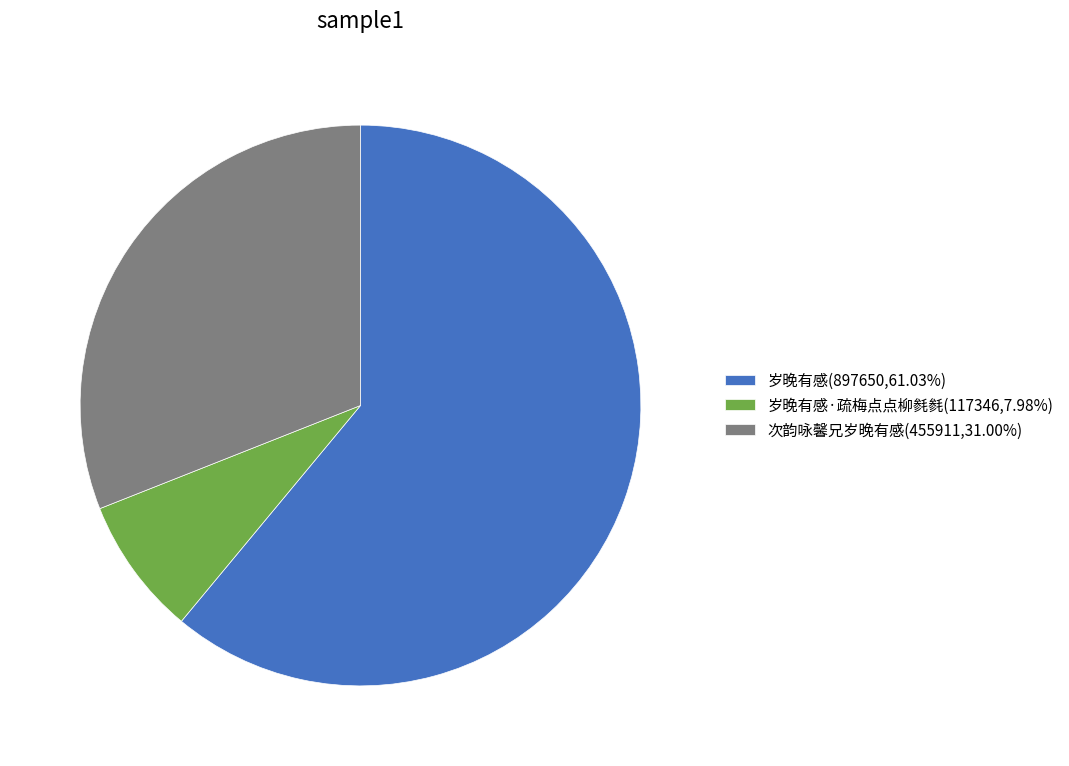

Is there any slice that represents more than half of the pie?

Yes